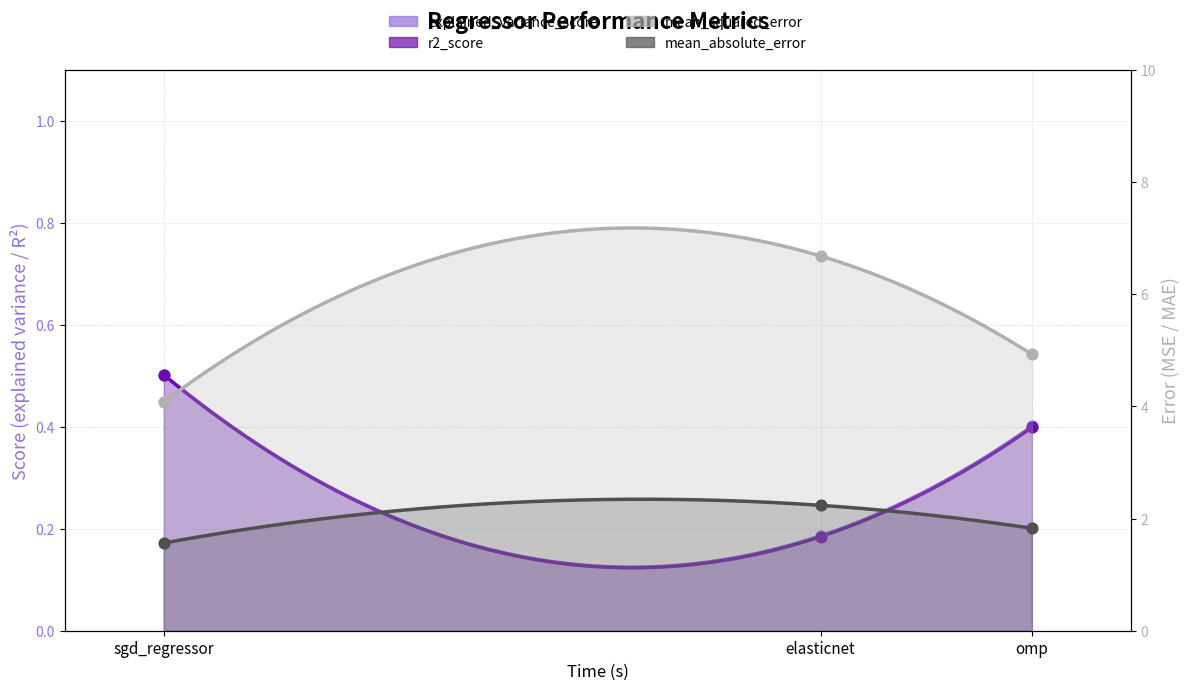

Which series has the widest spread of Y values?

mean_squared_error